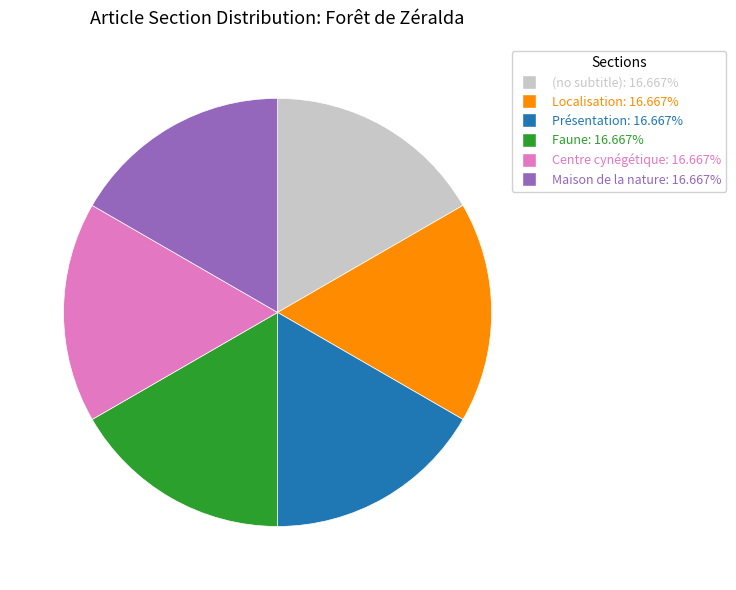

Is Centre cynégétique the majority of the pie?

No